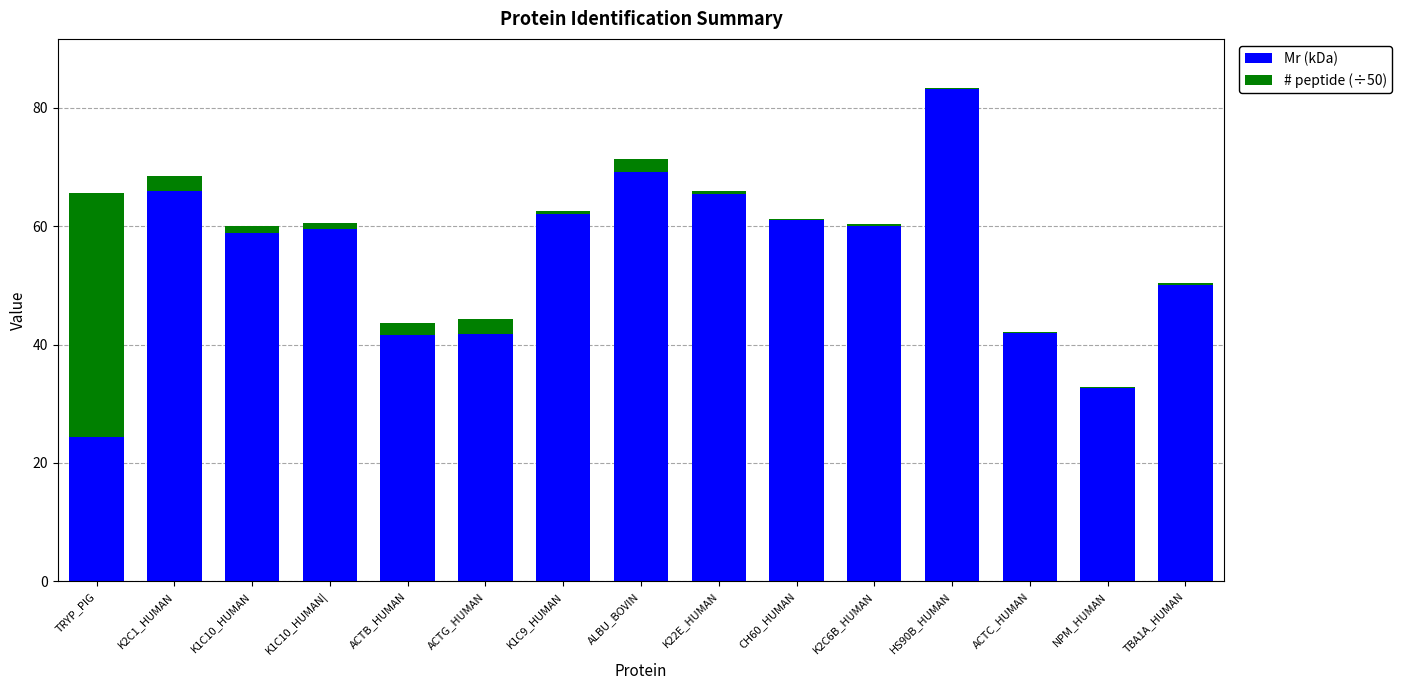

What is the total value across all series at TRYP_PIG?

65.6